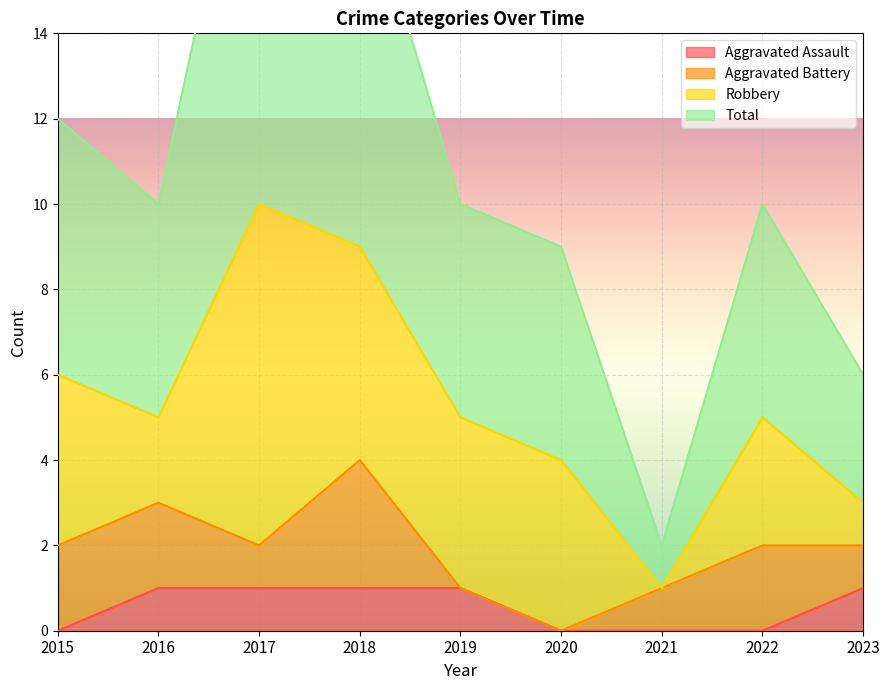

Where is Total nearest to the value 11?

2015